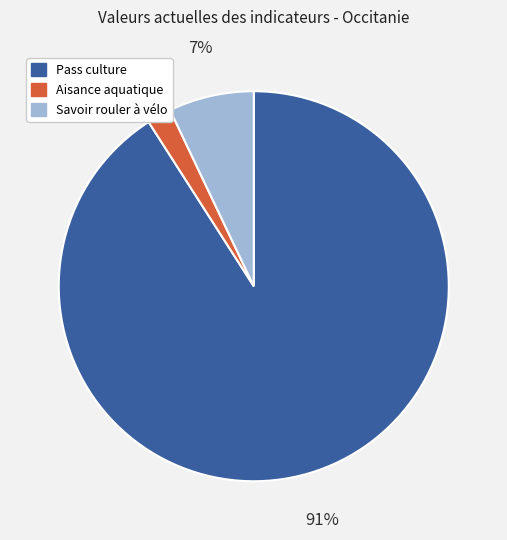

How many segments does this pie chart have?

3